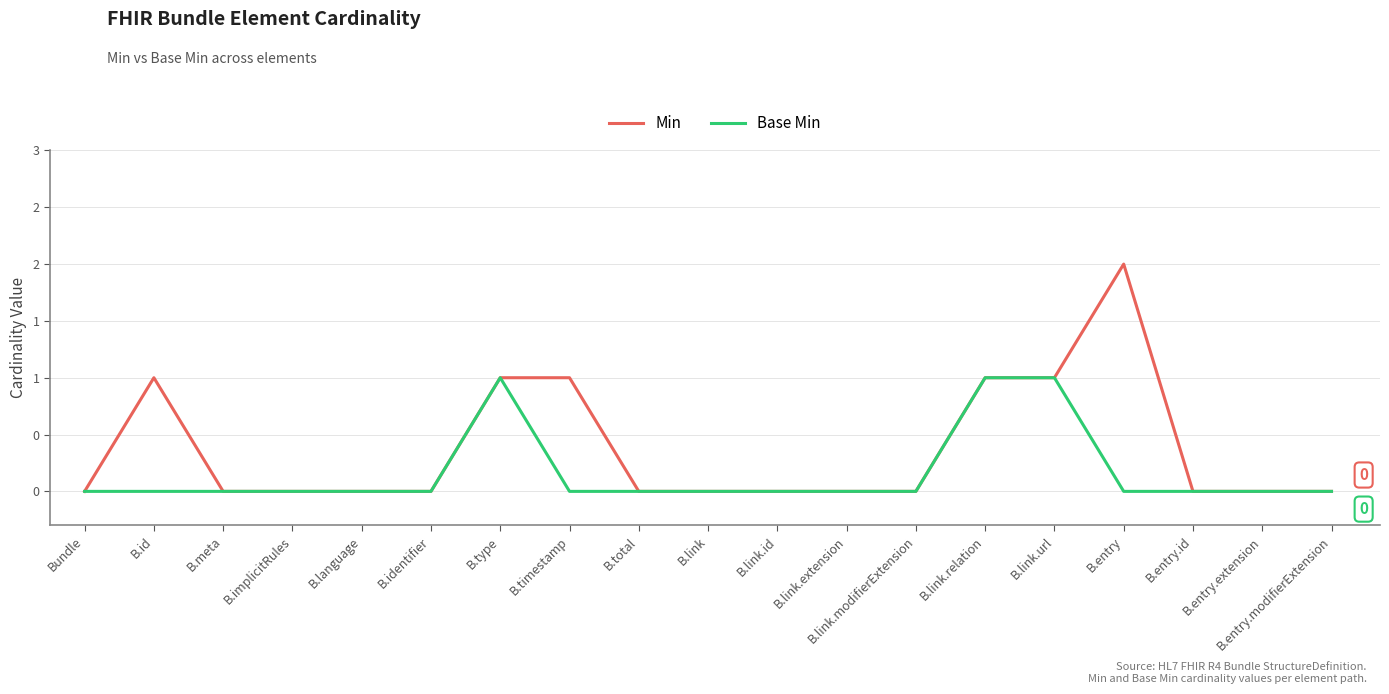

Is the value of Base Min at B.entry.modifierExtension greater than the value of Min at B.link.extension?

No